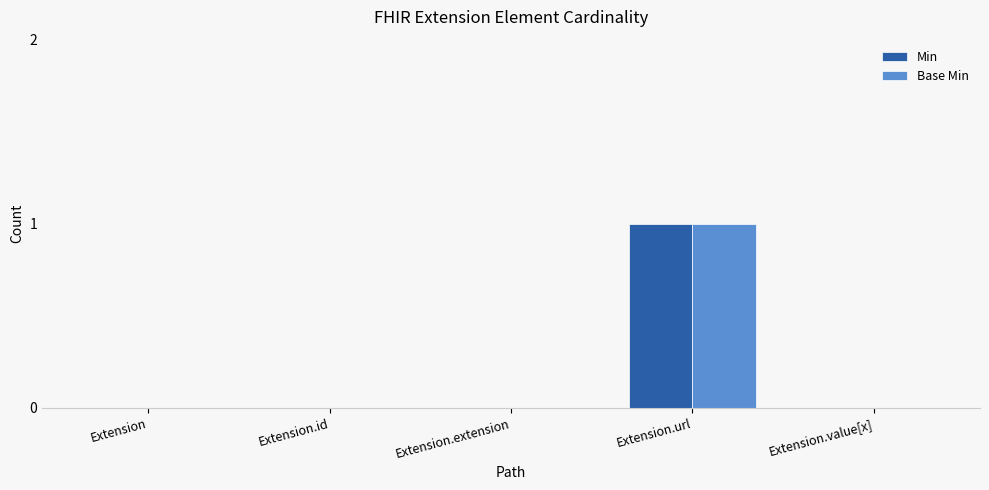

Are the bars horizontal?

No